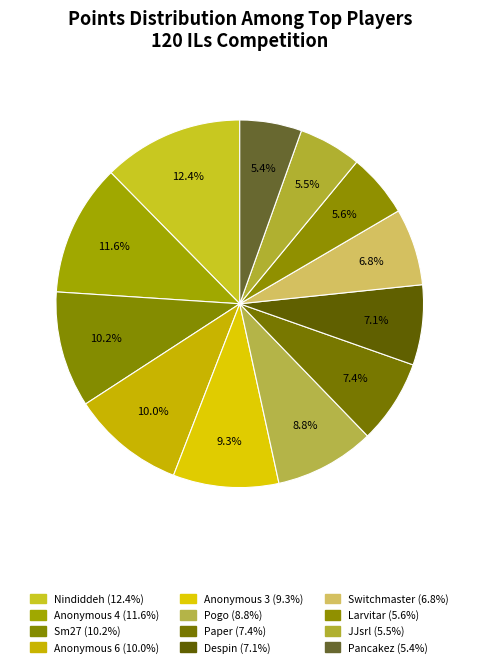

To the nearest percent, what is the difference between the largest and smallest slice percentages?

7%